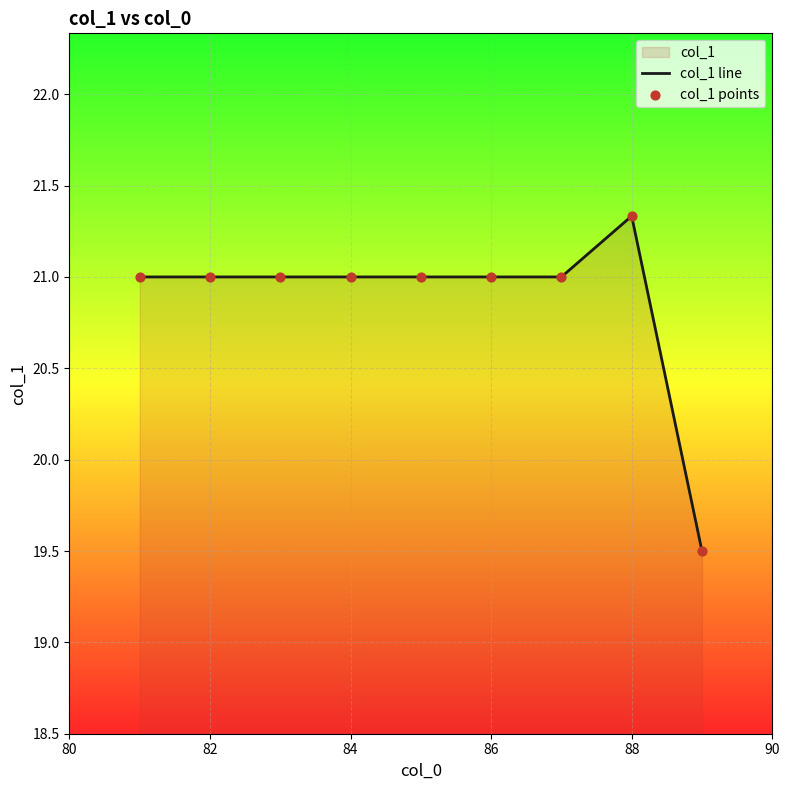

What is the difference between the maximum and minimum values?

1.8